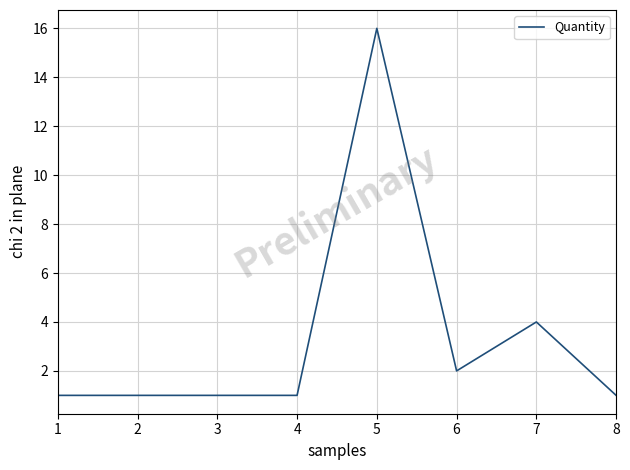

What is the difference between the maximum and second lowest values?

15